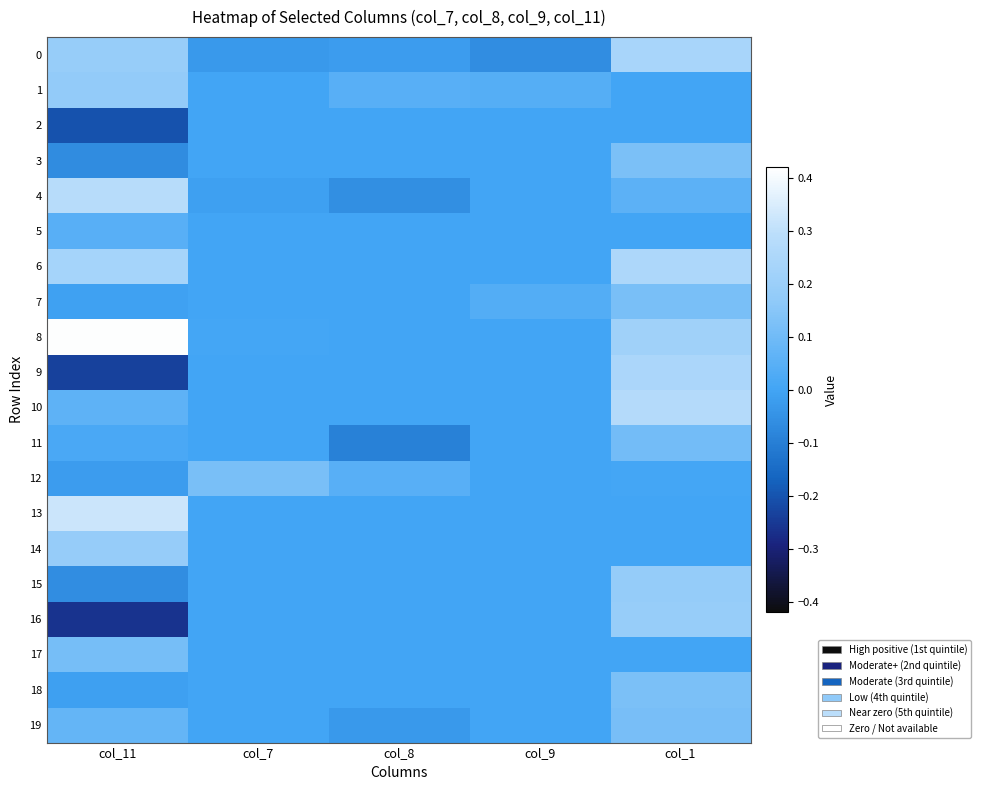

Reading left to right, list all the values displayed in this chart.

0: col_11=0.2	col_7=-0.0	col_8=-0.0	col_9=-0.1	col_1=0.2
1: col_11=0.2	col_7=0.0	col_8=0.0	col_9=0.0	col_1=0.0
2: col_11=-0.2	col_7=0.0	col_8=0.0	col_9=0.0	col_1=0.0
3: col_11=-0.1	col_7=0.0	col_8=0.0	col_9=0.0	col_1=0.1
4: col_11=0.3	col_7=-0.0	col_8=-0.1	col_9=0.0	col_1=0.1
5: col_11=0.0	col_7=0.0	col_8=0.0	col_9=0.0	col_1=0.0
6: col_11=0.2	col_7=0.0	col_8=0.0	col_9=0.0	col_1=0.3
7: col_11=-0.0	col_7=0.0	col_8=0.0	col_9=0.0	col_1=0.1
8: col_11=0.4	col_7=0.0	col_8=0.0	col_9=0.0	col_1=0.2
9: col_11=-0.2	col_7=0.0	col_8=0.0	col_9=0.0	col_1=0.2
10: col_11=0.1	col_7=0.0	col_8=0.0	col_9=0.0	col_1=0.3
11: col_11=0.0	col_7=0.0	col_8=-0.1	col_9=0.0	col_1=0.1
12: col_11=-0.0	col_7=0.1	col_8=0.0	col_9=0.0	col_1=0.0
13: col_11=0.3	col_7=0.0	col_8=0.0	col_9=0.0	col_1=0.0
14: col_11=0.2	col_7=0.0	col_8=0.0	col_9=0.0	col_1=0.0
15: col_11=-0.1	col_7=0.0	col_8=0.0	col_9=0.0	col_1=0.2
16: col_11=-0.3	col_7=0.0	col_8=0.0	col_9=0.0	col_1=0.2
17: col_11=0.1	col_7=0.0	col_8=0.0	col_9=0.0	col_1=0.0
18: col_11=-0.0	col_7=0.0	col_8=0.0	col_9=0.0	col_1=0.1
19: col_11=0.1	col_7=0.0	col_8=-0.0	col_9=0.0	col_1=0.1